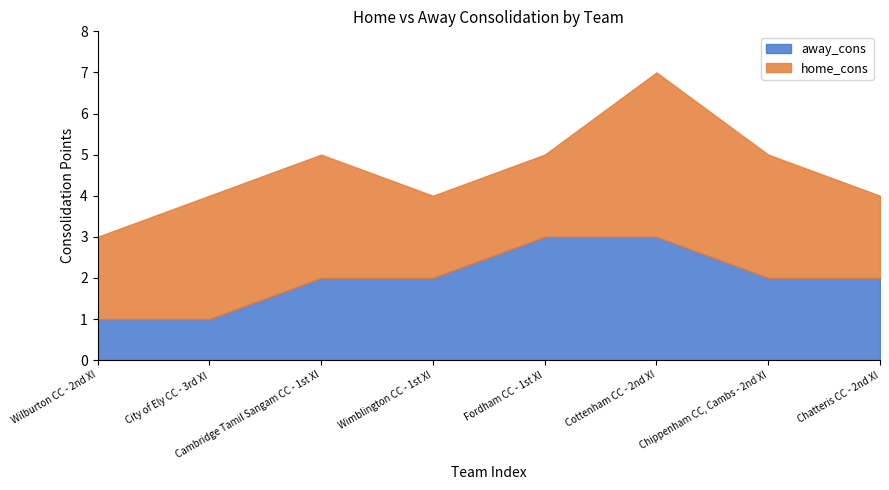

True or false: the data has more than 2 interior local peaks.

False